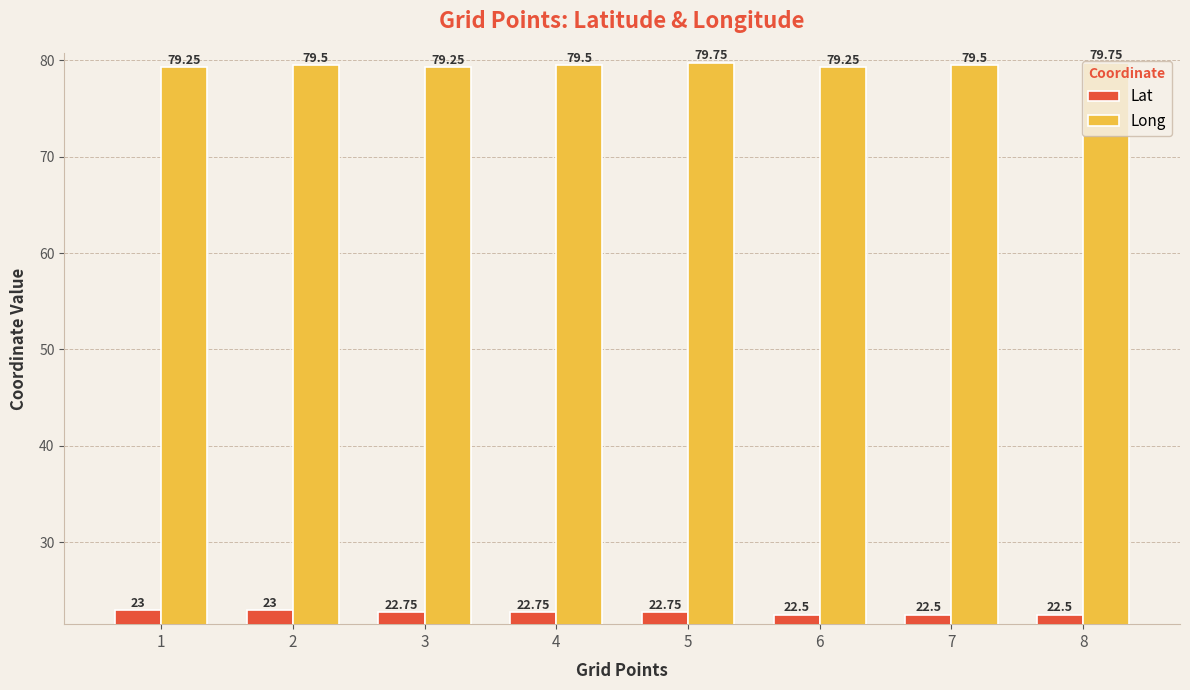

What is the spread (max minus min) of values at 7?

57.0